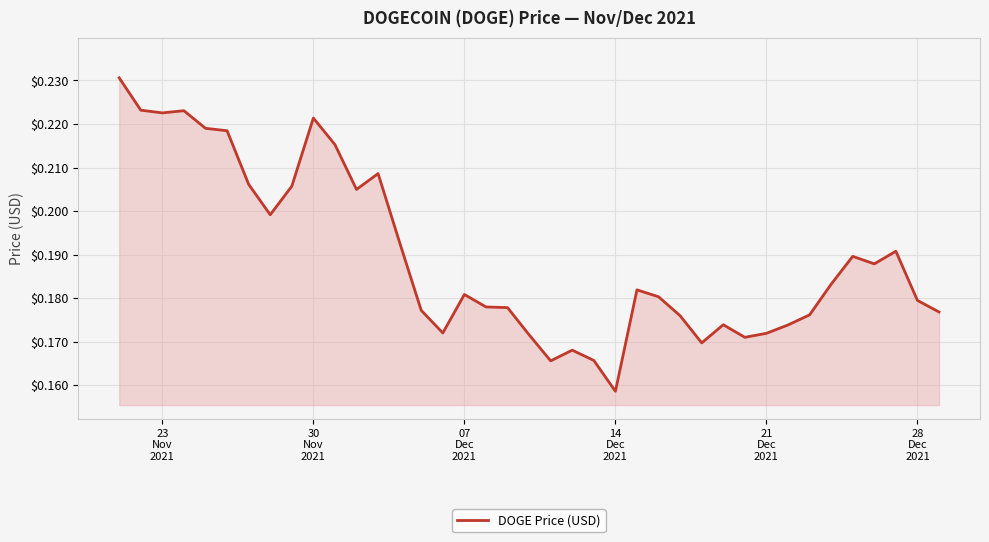

How many lines are shown in the chart?

1